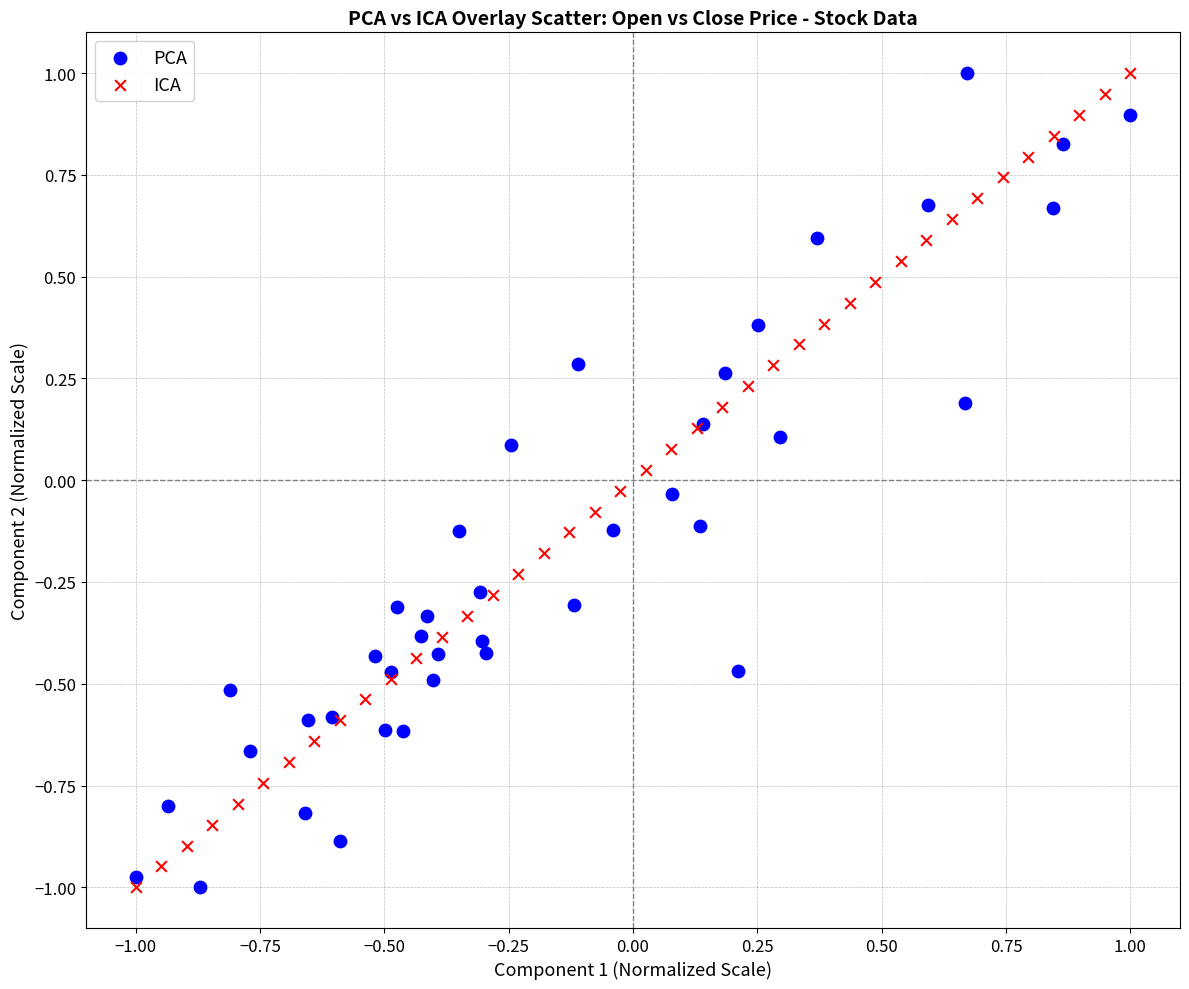

What are all the series names shown in the legend?

PCA, ICA